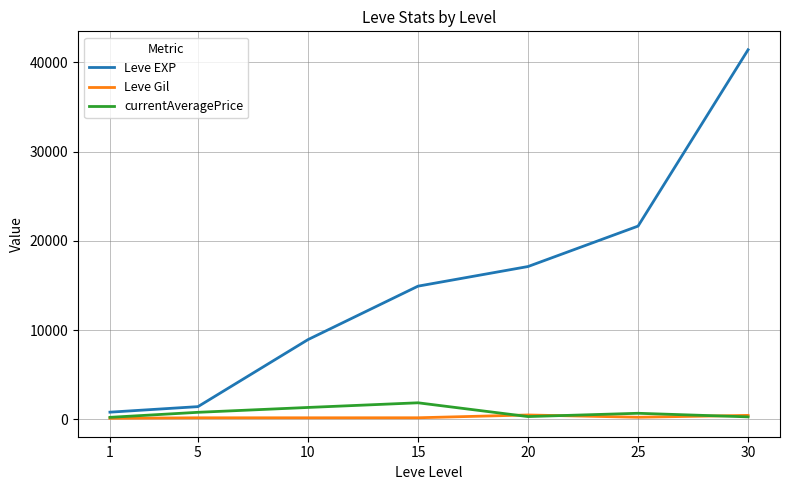

Read the Leve EXP value at 1.

800.0